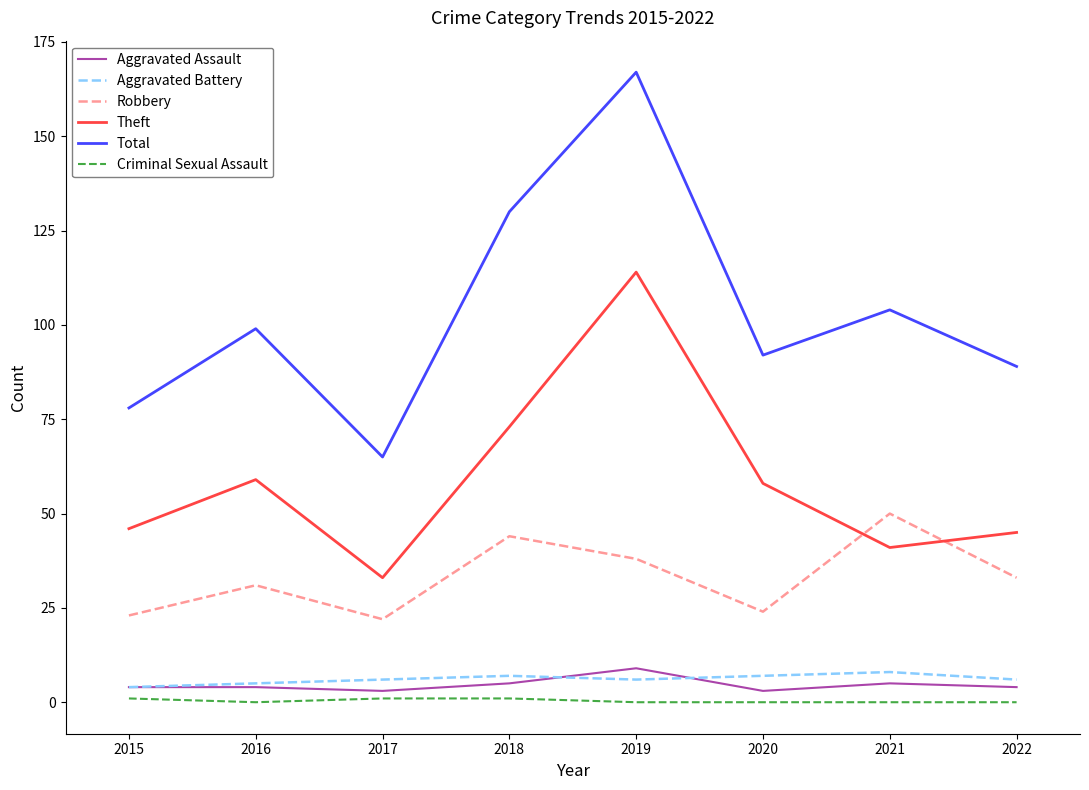

What is the sum of the Total values at 2021 and 2015?

182